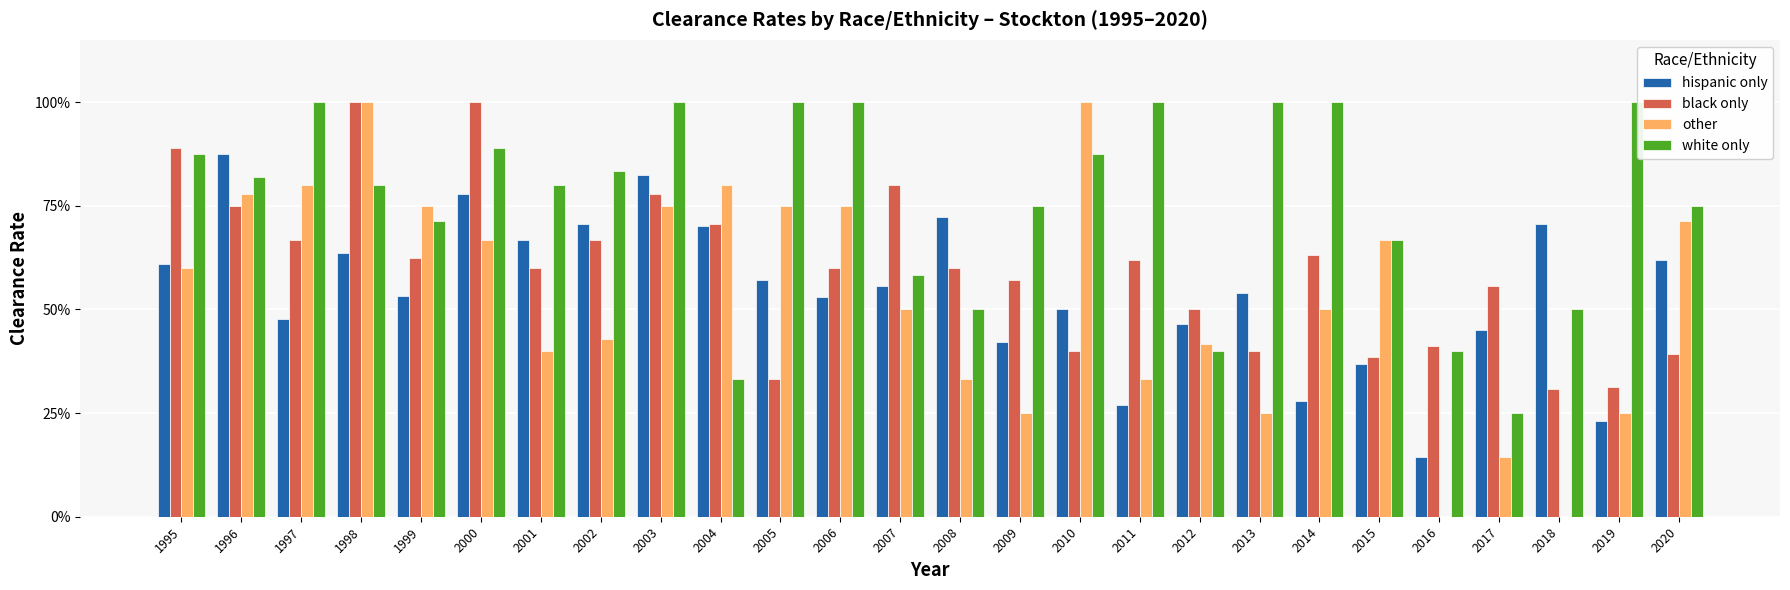

Are the bars grouped side by side (vs. stacked)?

Yes